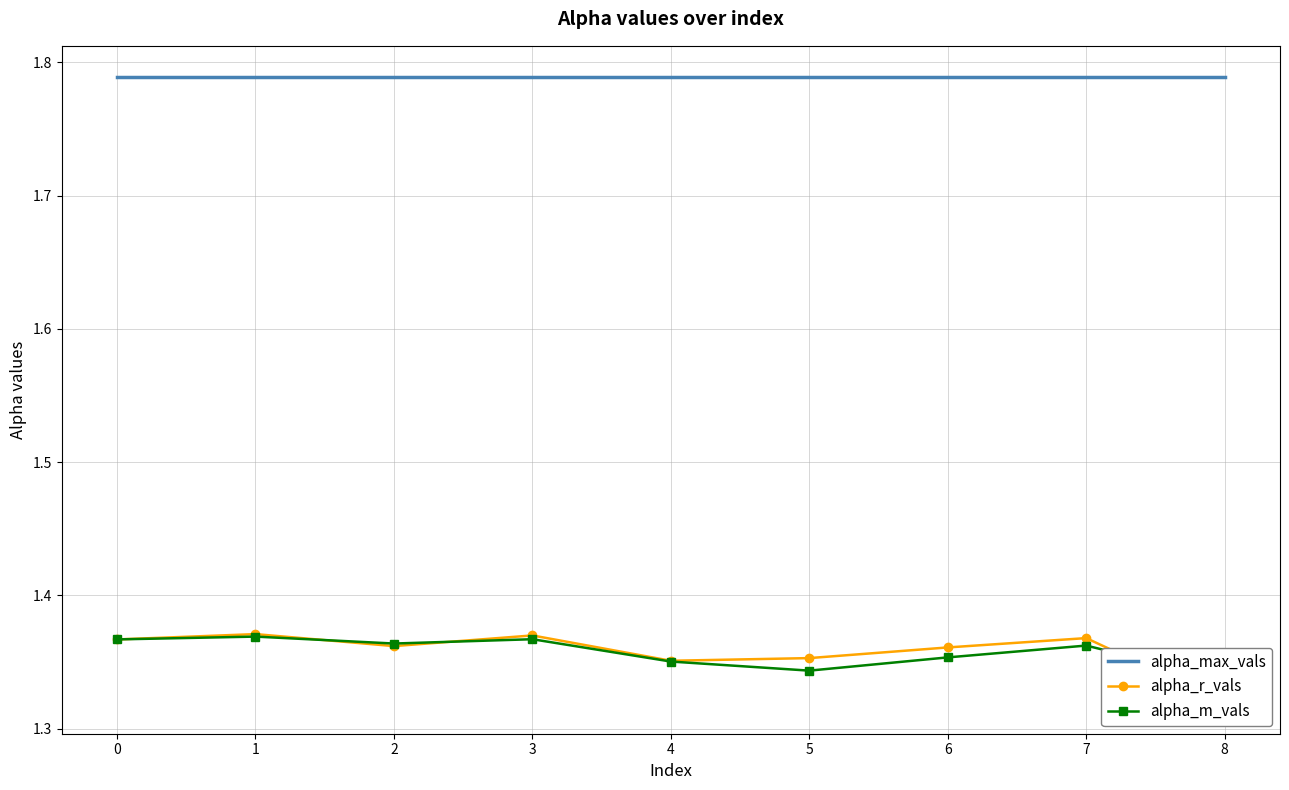

How many times do alpha_r_vals and alpha_m_vals cross each other?

4